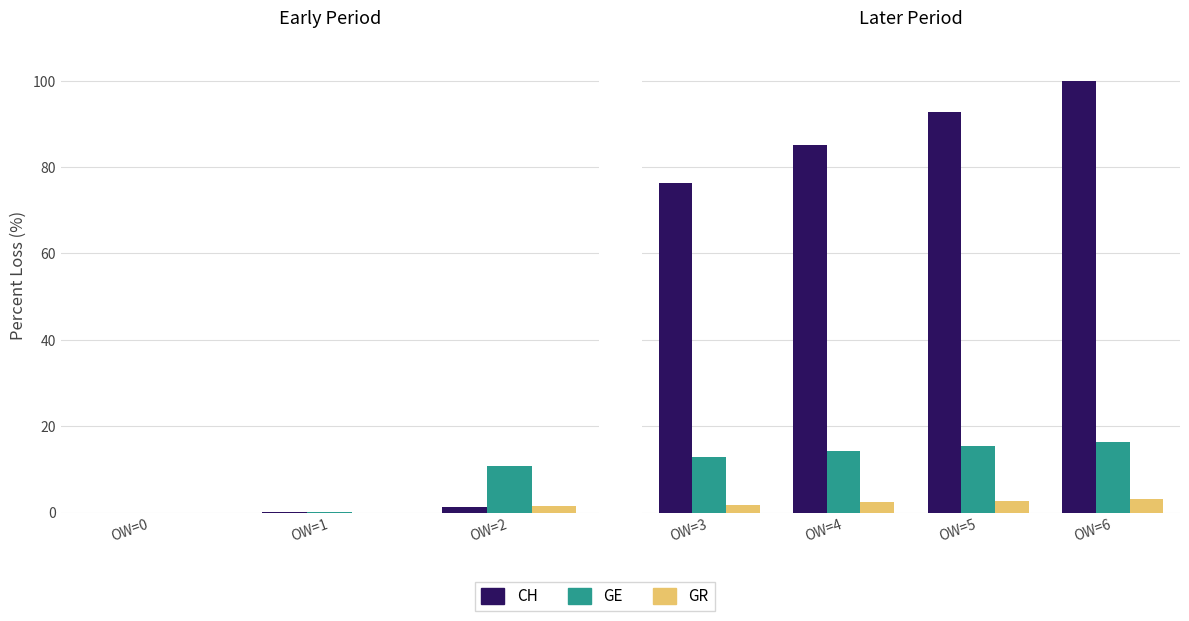

Which series changed the most between OW=3 and OW=4?

CH